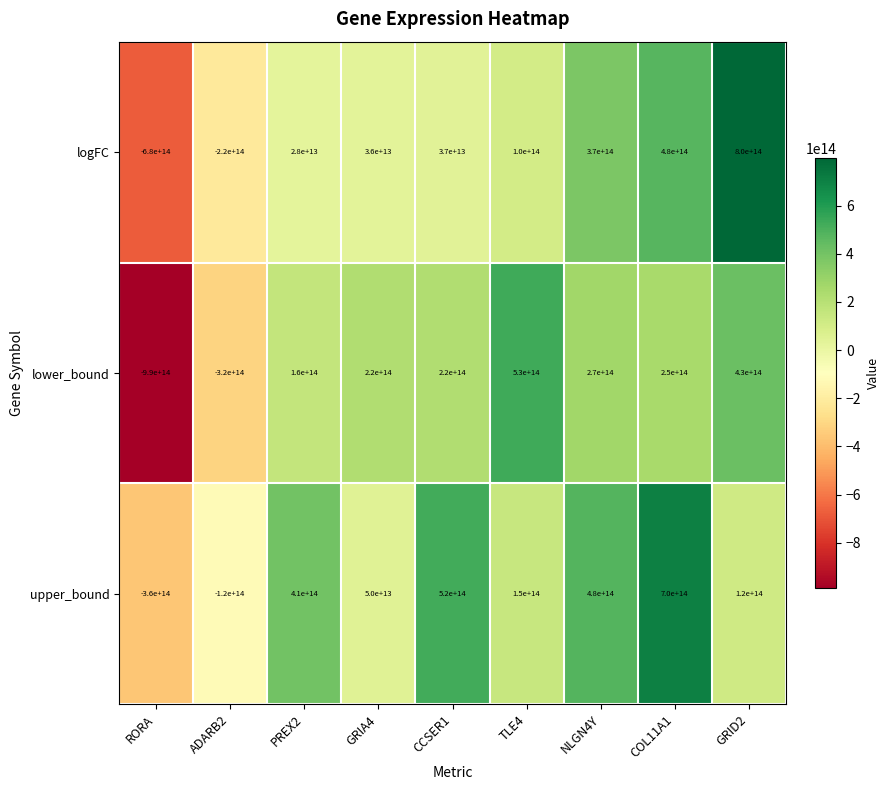

The logFC series shows 370000000000000 at NLGN4Y. True or false?

True